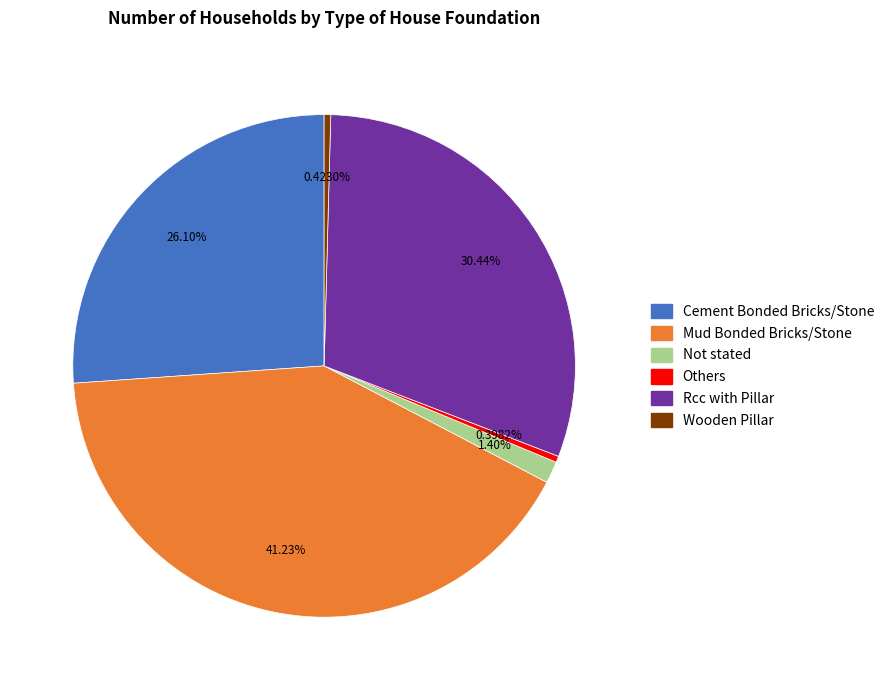

Which has a higher value, Mud Bonded Bricks/Stone or Cement Bonded Bricks/Stone?

Mud Bonded Bricks/Stone